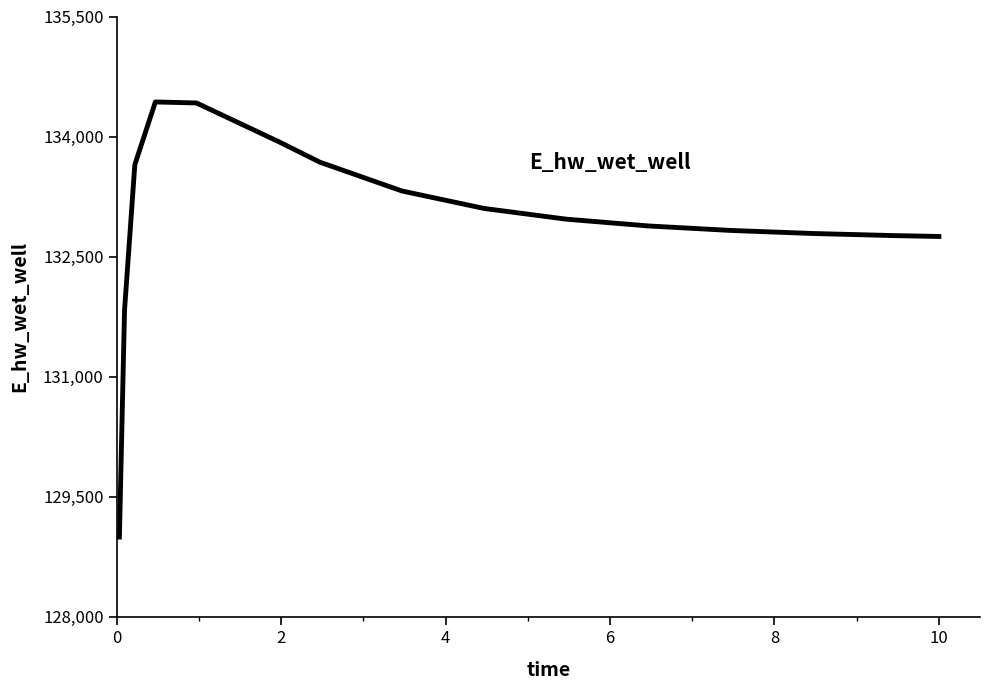

What is the sum of all values?

1994353.9